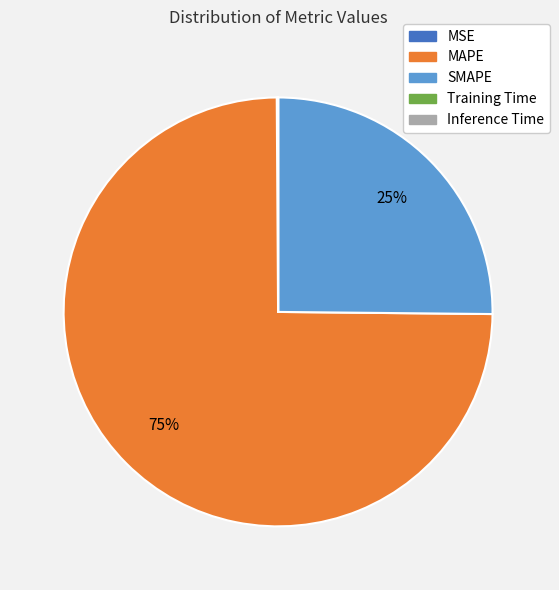

What is the largest slice in the pie chart?

MAPE